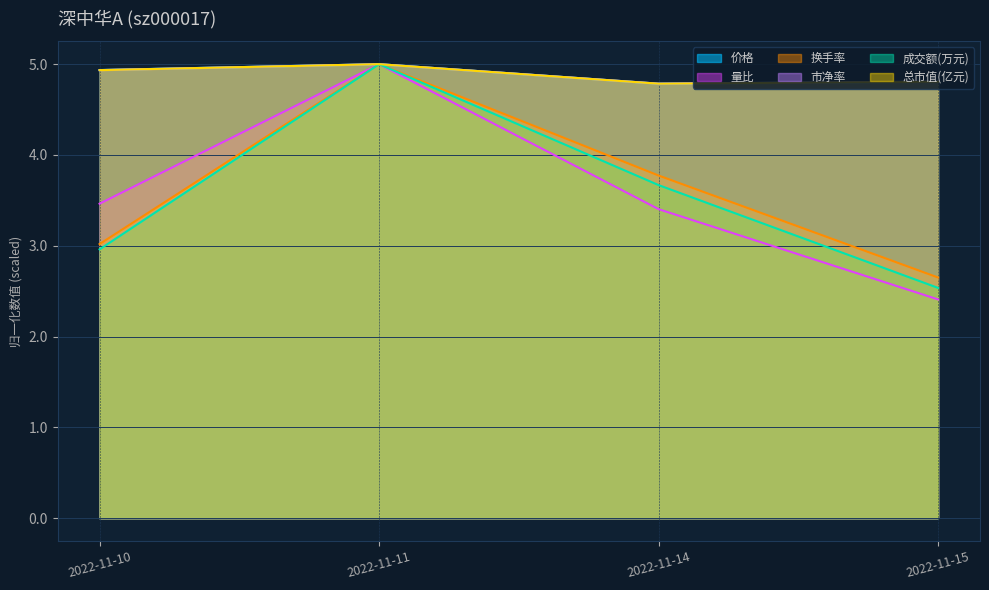

What is the sum of all 市净率 values?

19.5